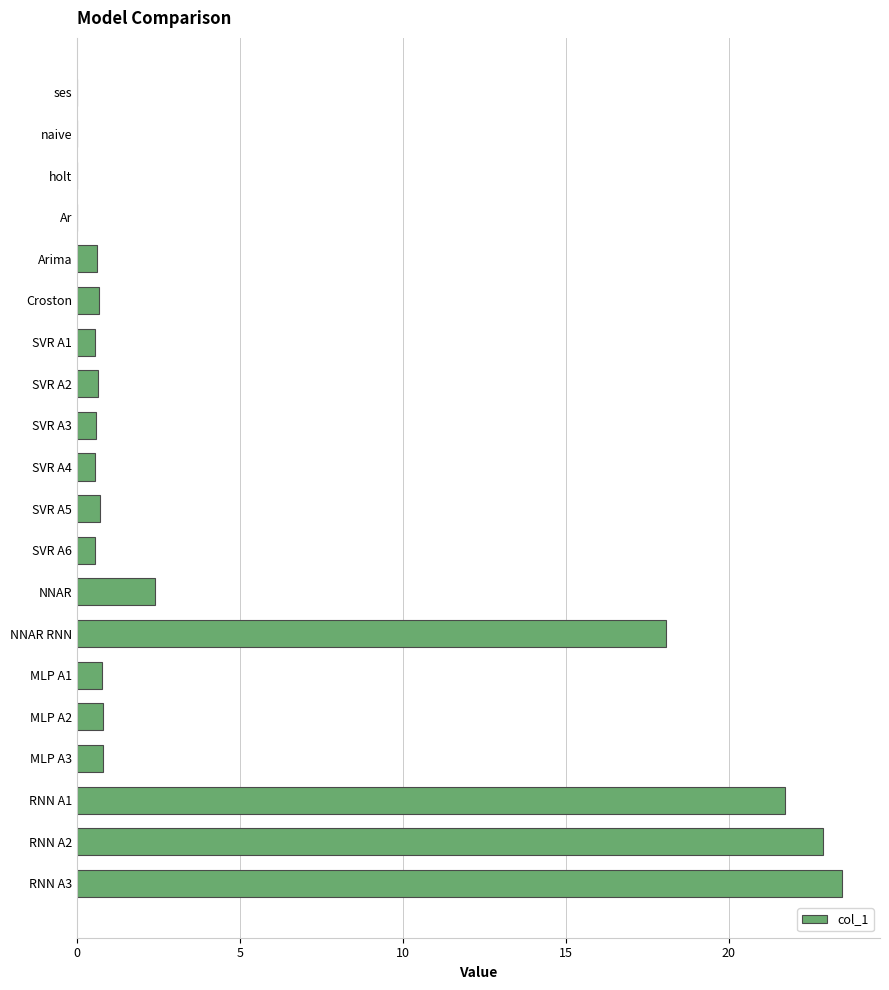

Where is the data nearest to the value 11?

NNAR RNN